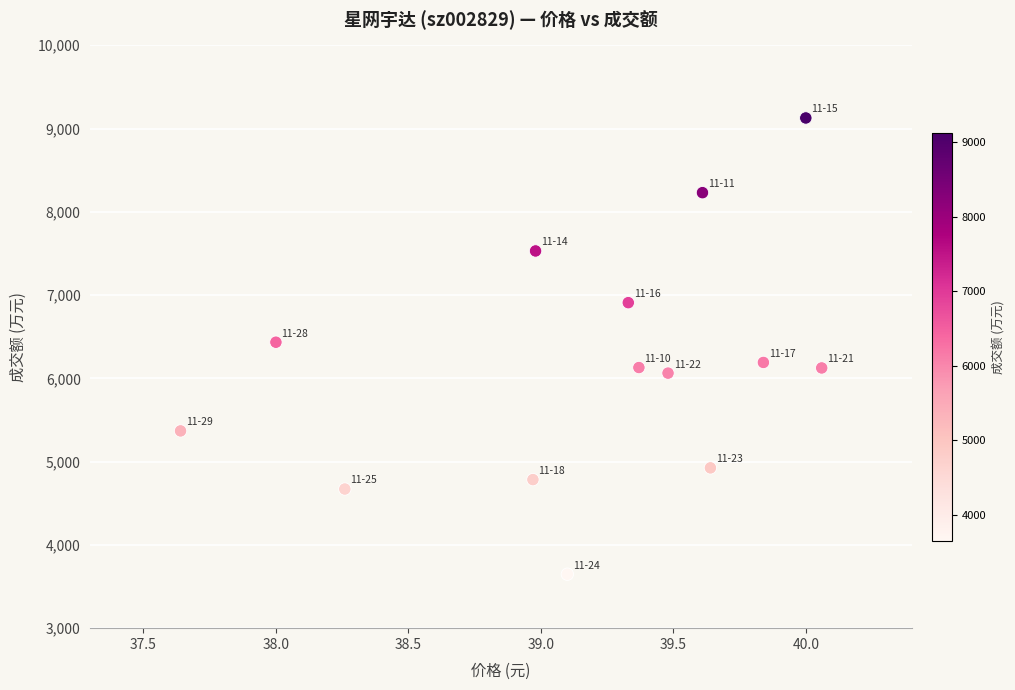

What is the range of Y values (max minus min)?

5479